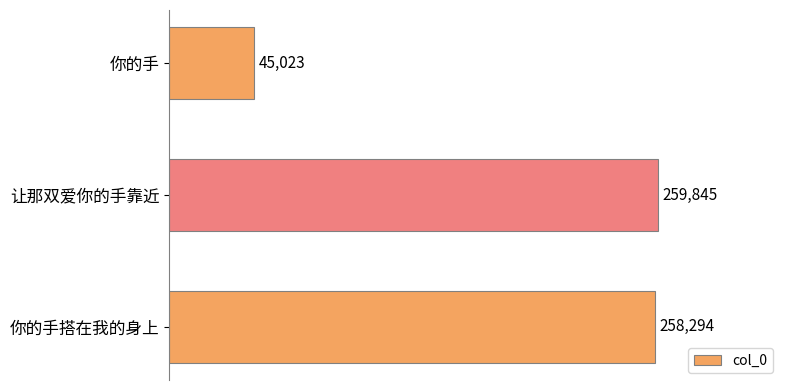

Between 你的手搭在我的身上 and 让那双爱你的手靠近, which is larger?

让那双爱你的手靠近